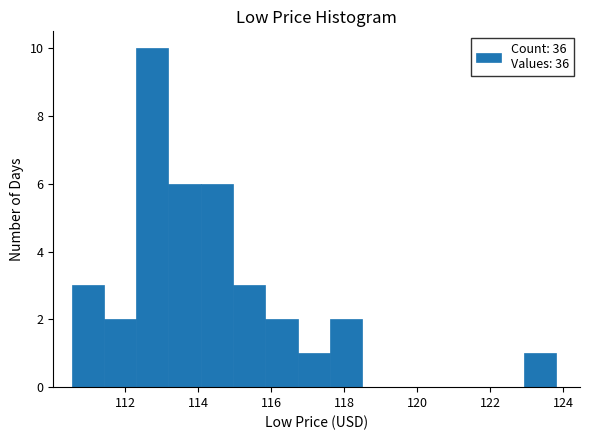

Reading left to right, list every bar in this chart as the range it spans on the x-axis followed by its height. Neither the bar edges nor the heights are printed on the chart, so give them approximately, as read against the axes.

110.6 to 111.4: 3
111.4 to 112.2: 2
112.2 to 113.2: 10
113.2 to 114.0: 6
114.0 to 115.0: 6
115.0 to 115.8: 3
115.8 to 116.8: 2
116.8 to 117.6: 1
117.6 to 118.4: 2
118.4 to 119.4: 0
119.4 to 120.2: 0
120.2 to 121.2: 0
121.2 to 122.0: 0
122.0 to 123.0: 0
123.0 to 123.8: 1